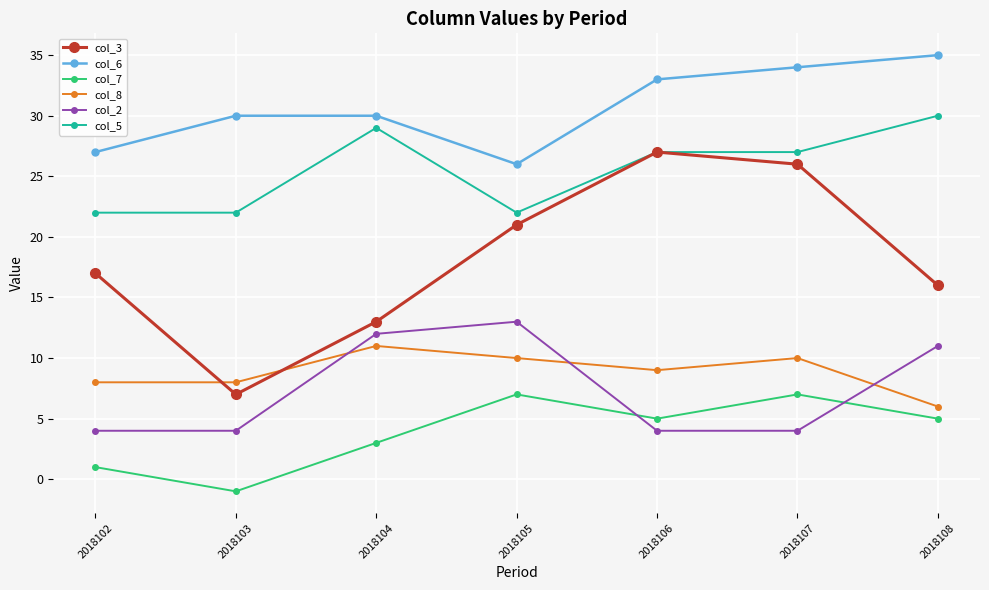

List the labels in order of col_3 value, smallest first.

2018103, 2018104, 2018108, 2018102, 2018105, 2018107, 2018106